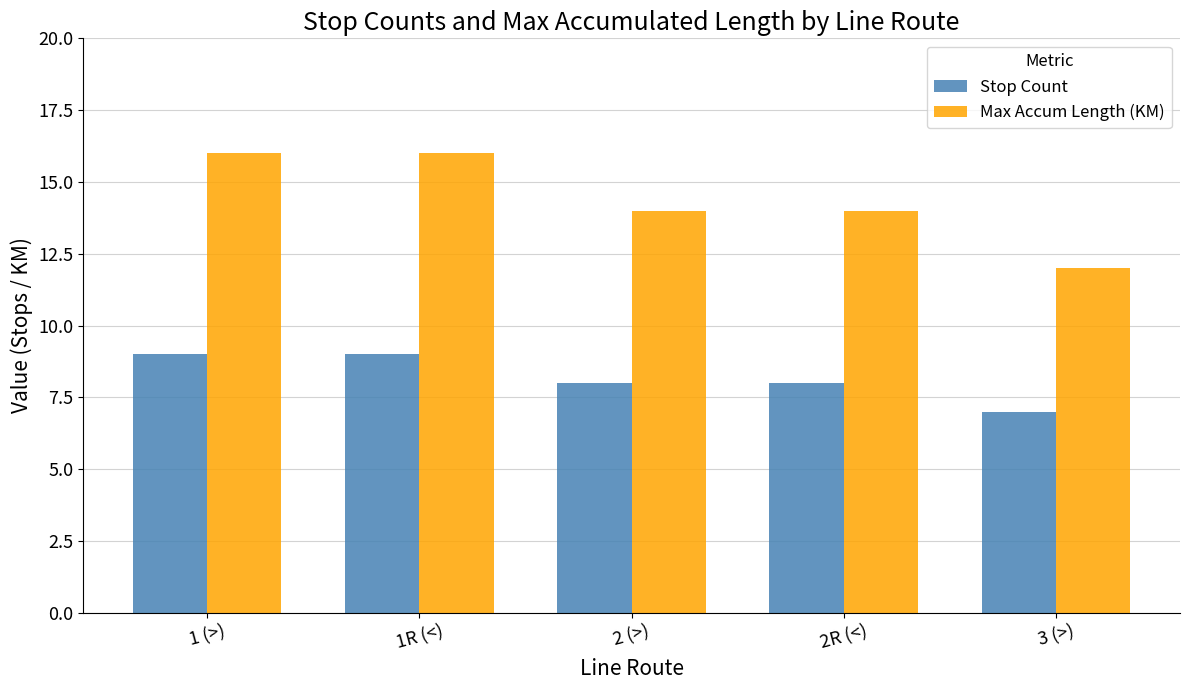

Which series has the largest total across all categories?

Max Accum Length (KM)